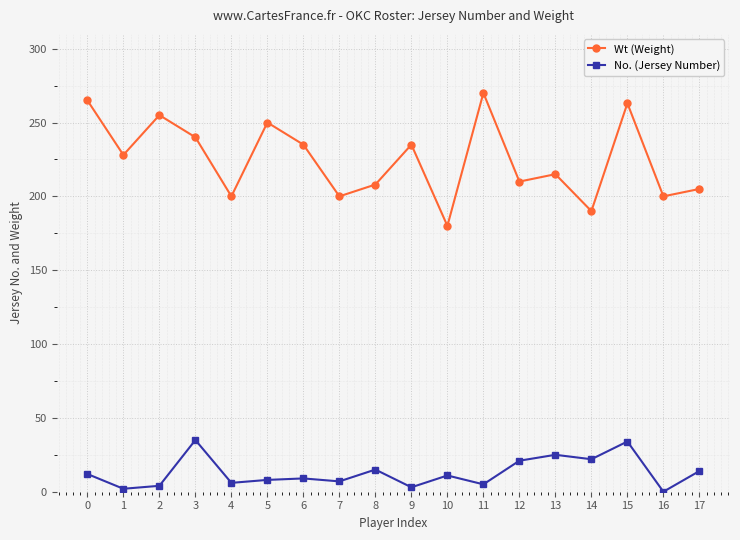

At which category is the sum across all series the highest?

15